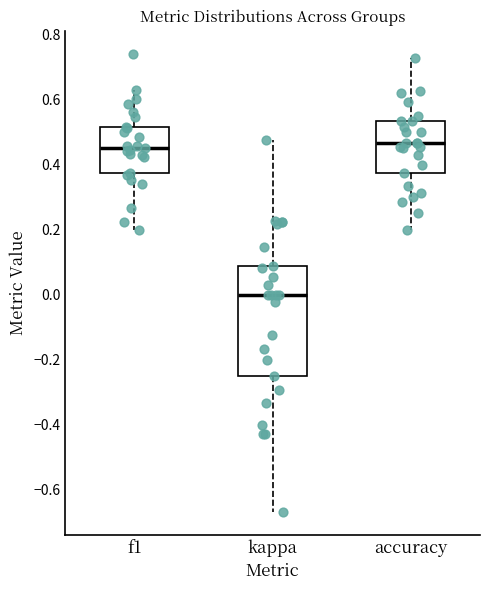

Where does the upper whisker of the box for f1 end on the y-axis? The values are not printed on the chart, so give them approximately, as read against the axis.

0.62